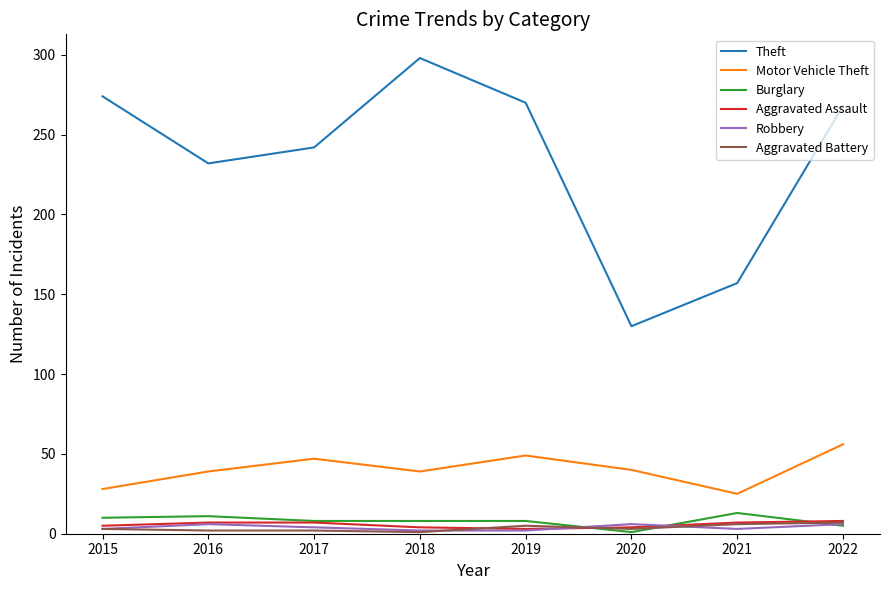

How many lines are shown in the chart?

6